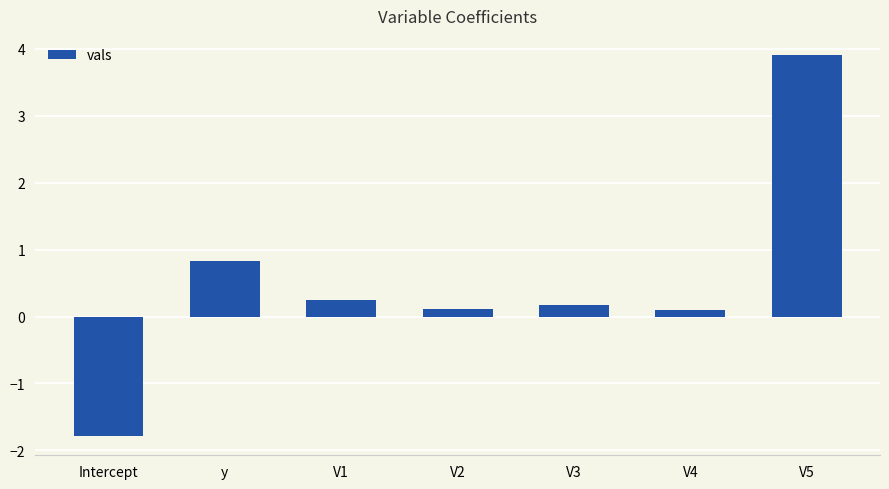

What position from the right is V1?

5